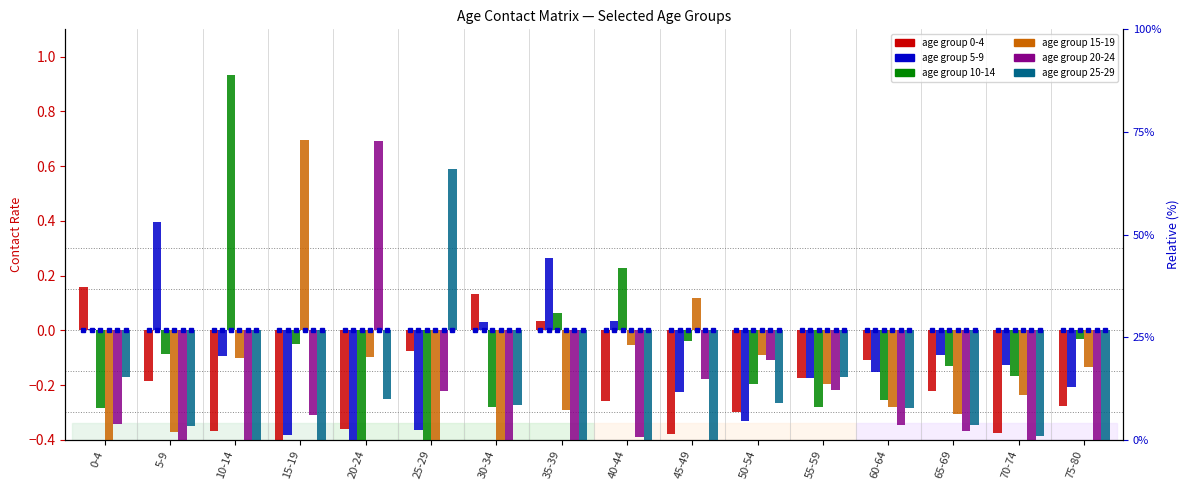

The 10-14 series shows 0.9 at 10-14. True or false?

True